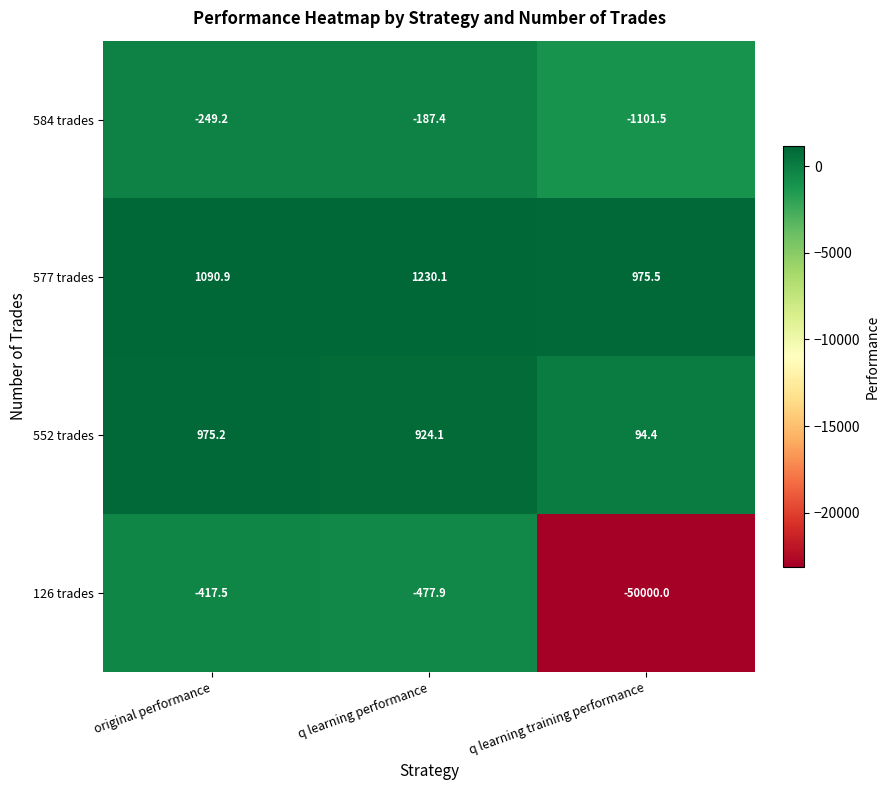

What is the average value of the 552 trades series?

664.6